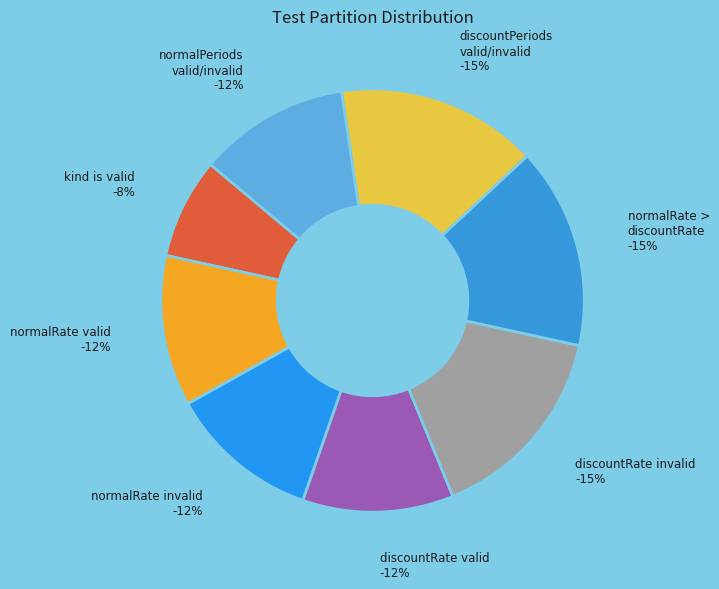

Which slice is the smallest?

kind is valid